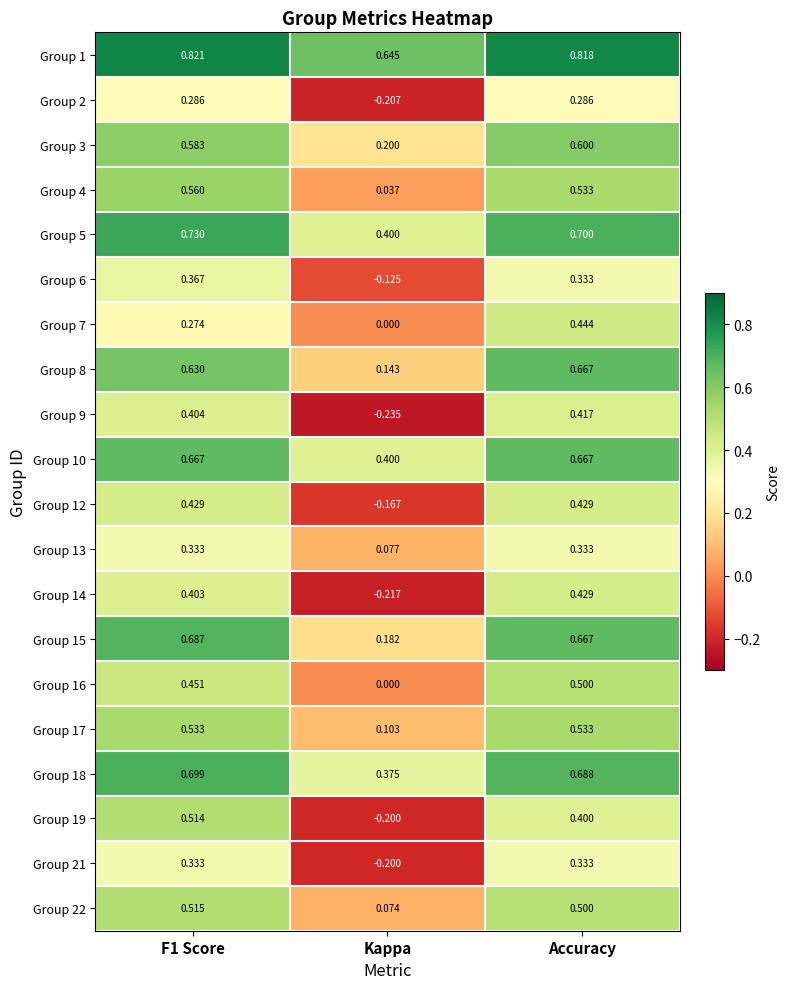

Which category has the lowest value in the Group 6 series?

Kappa